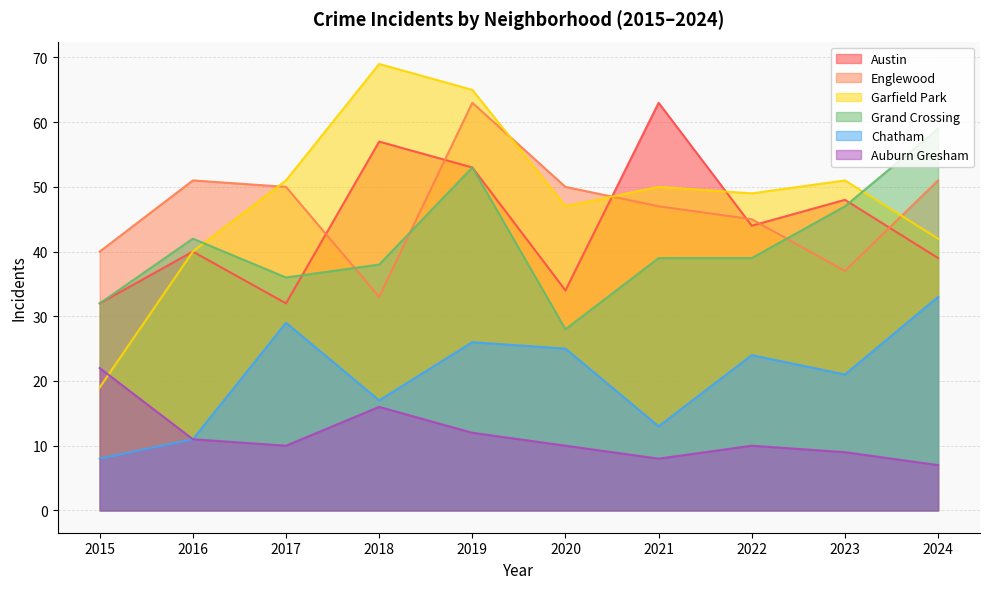

True or false: Auburn Gresham has more than 0 interior local peaks.

True